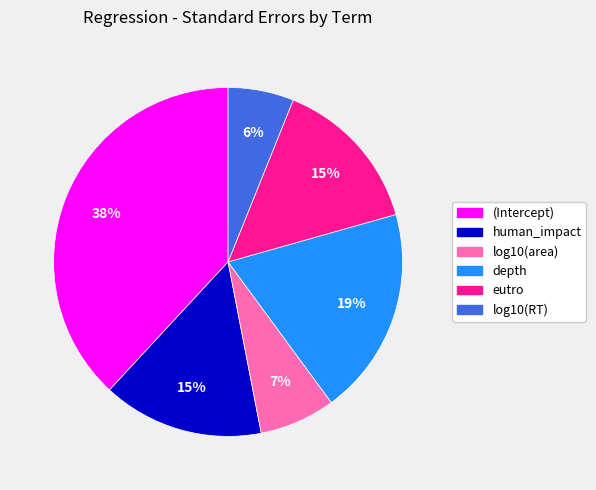

To the nearest percent, what portion does human_impact represent?

15%